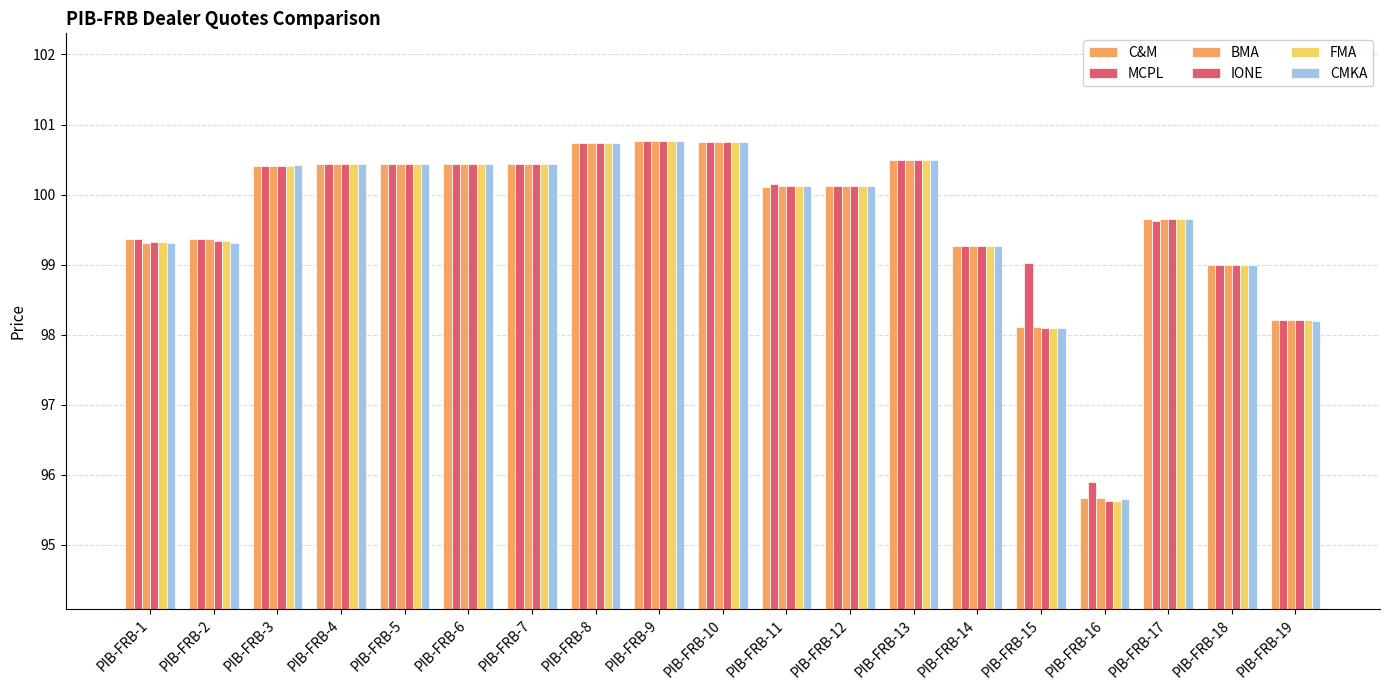

Which series changed the most between PIB-FRB-9 and PIB-FRB-17?

MCPL